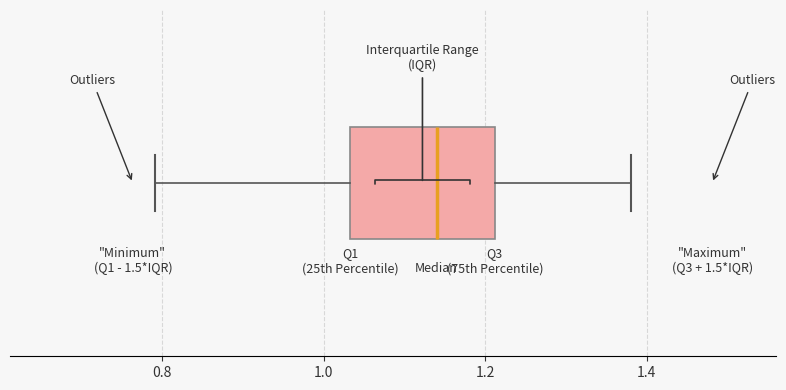

Where does the right whisker of the box end on the x-axis? The values are not printed on the chart, so give them approximately, as read against the axis.

1.38